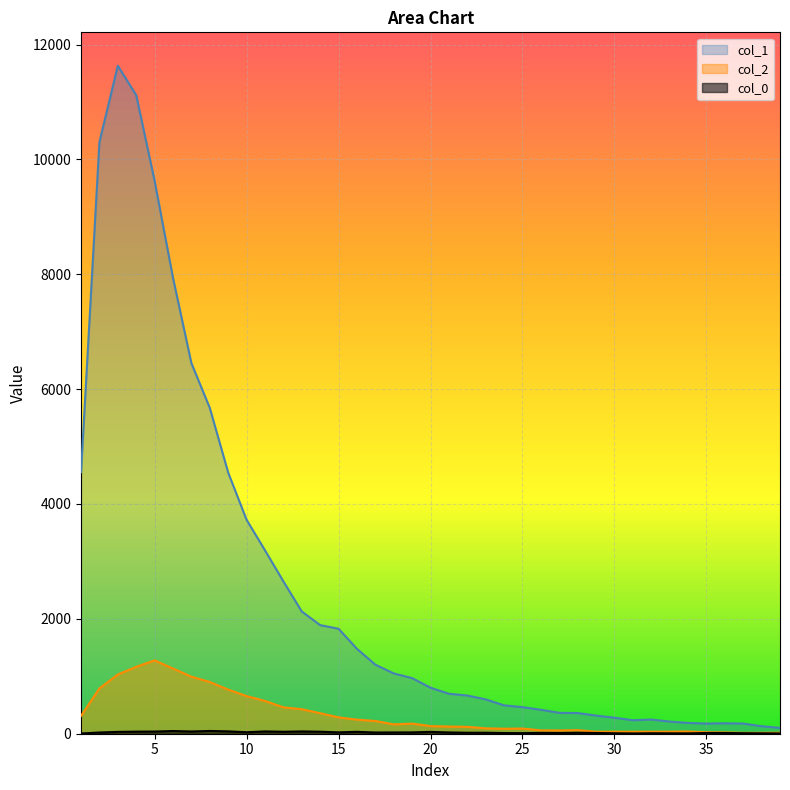

Is it true that col_1 equals 2463 at 16?

False